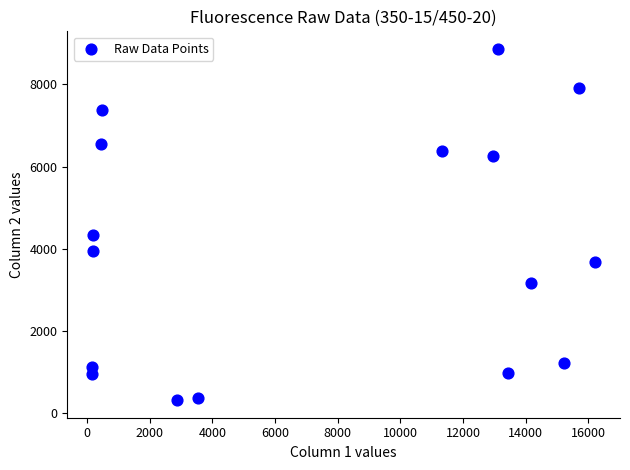

What is the range of Y values (max minus min)?

8562